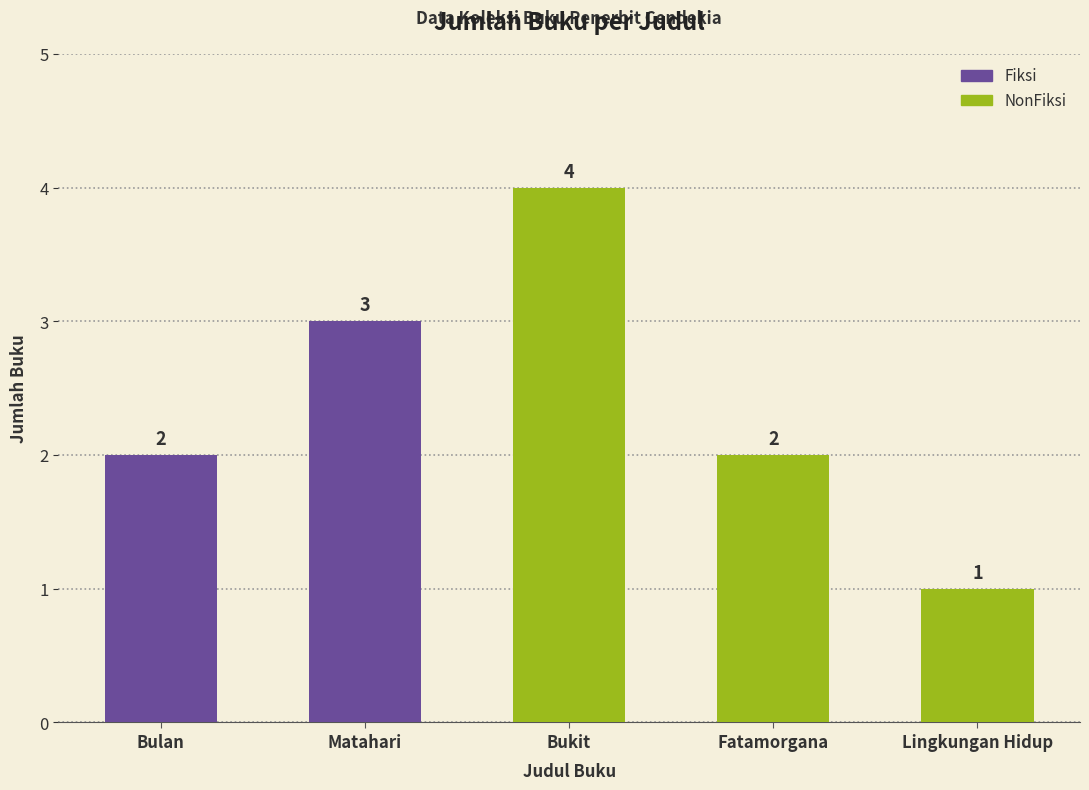

What is the sum of the values at Bukit and Bulan?

6